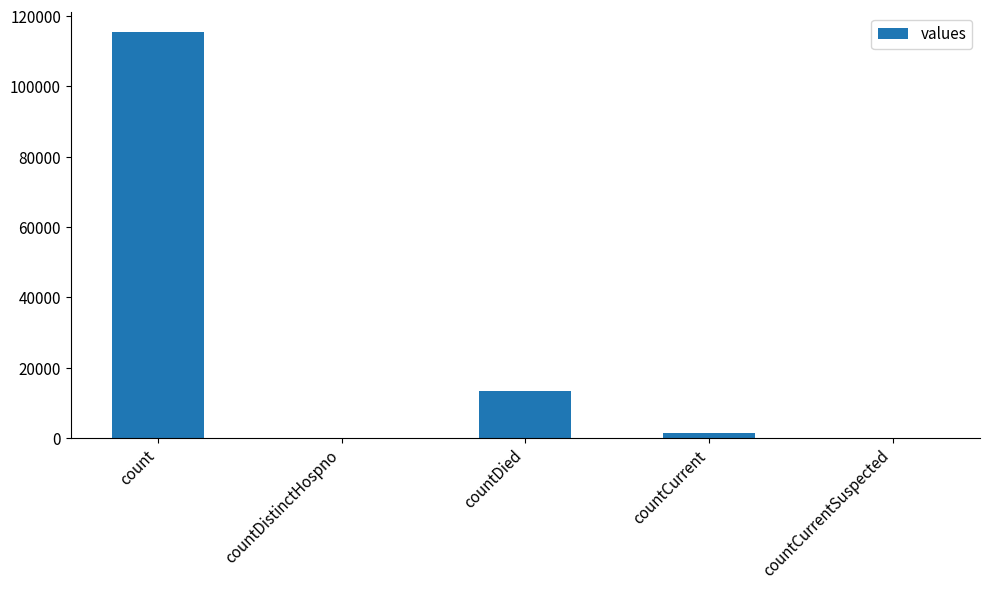

Does the chart contain stacked bars?

No